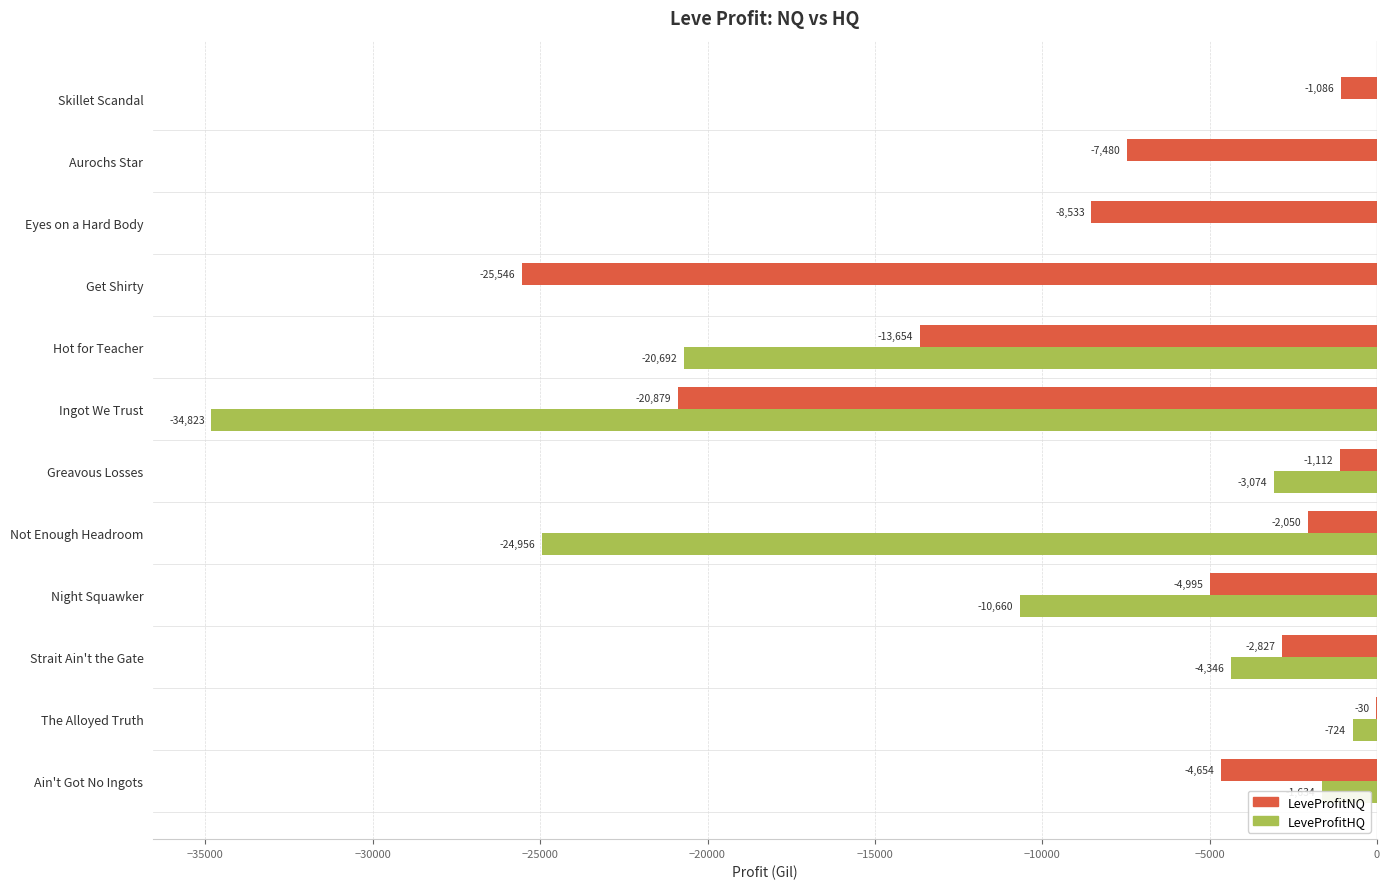

What is the approximate value of LeveProfitNQ at Ingot We Trust?

-20878.7